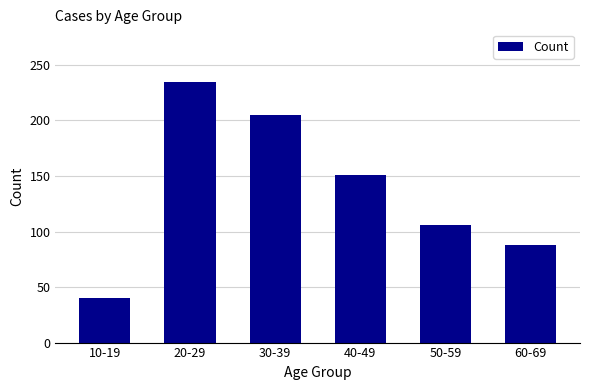

List the labels in order of value, smallest first.

10-19, 60-69, 50-59, 40-49, 30-39, 20-29